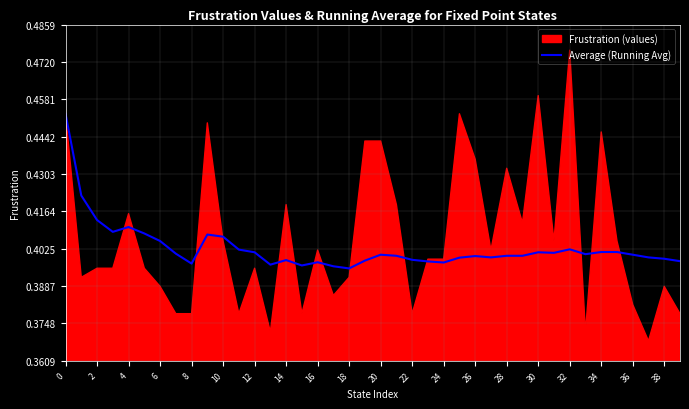

The value of Average (Running Avg) at 20 is 0.2. True or false?

False